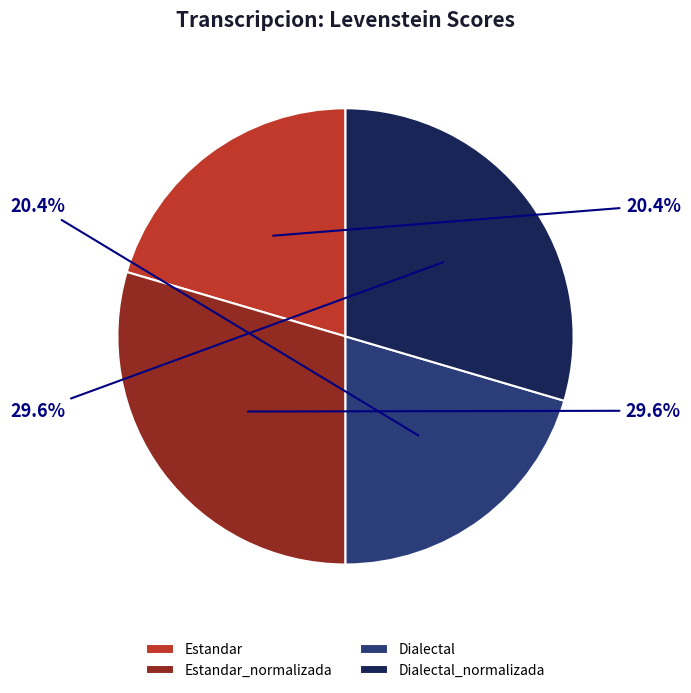

The Dialectal_normalizada slice represents 30% of the pie. True or false?

True